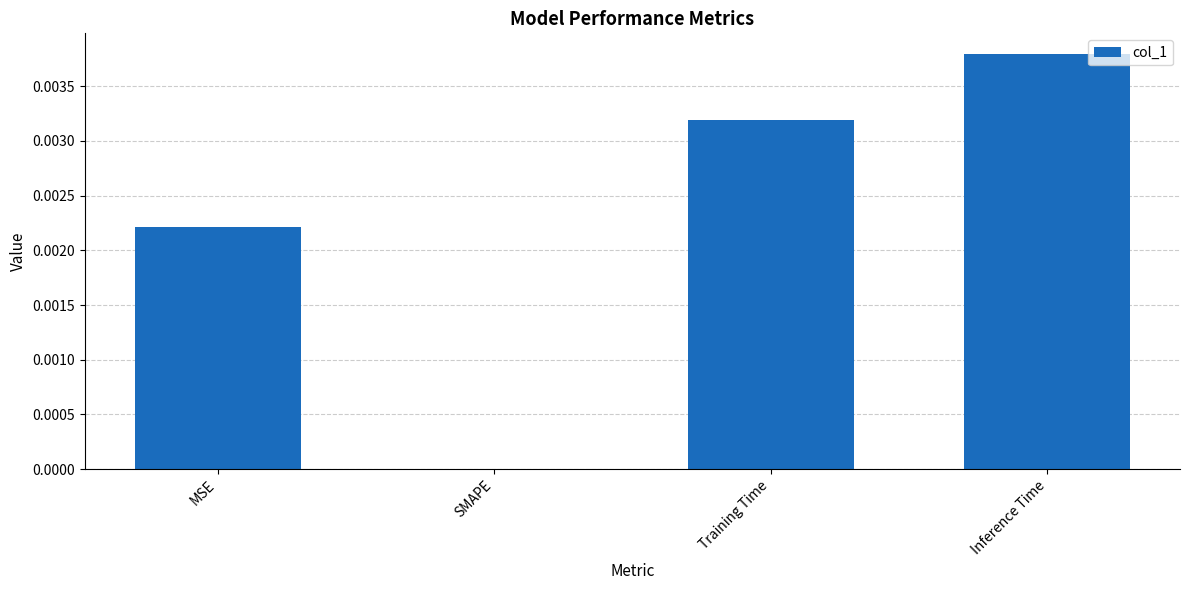

Is it true that the value at Inference Time is 0.0?

True